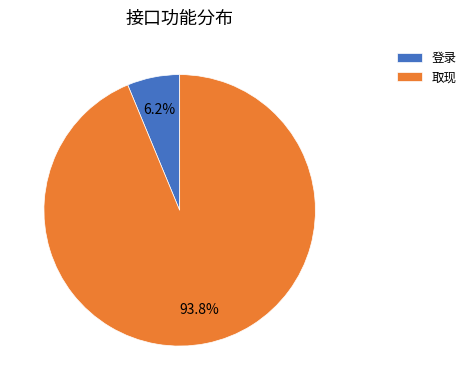

Rank the categories by value from highest to lowest.

取现, 登录